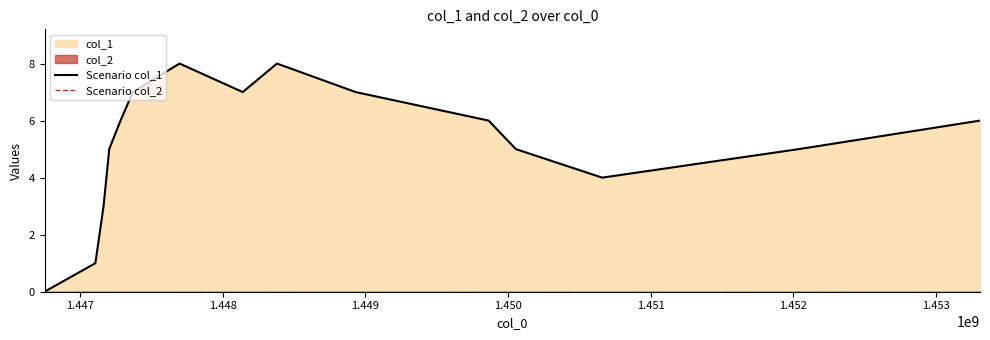

At how many categories does at least one series exceed 4?

11